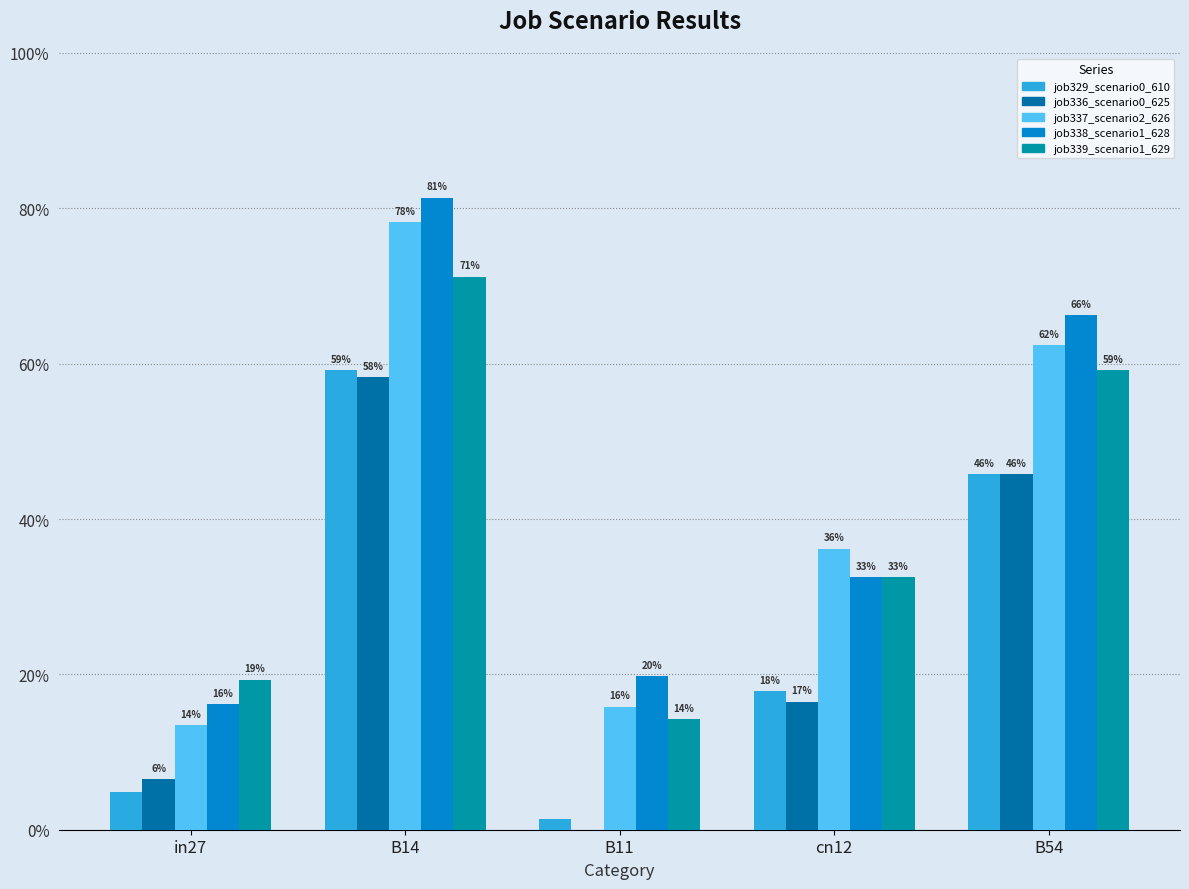

At which category is the sum across all series the highest?

B14